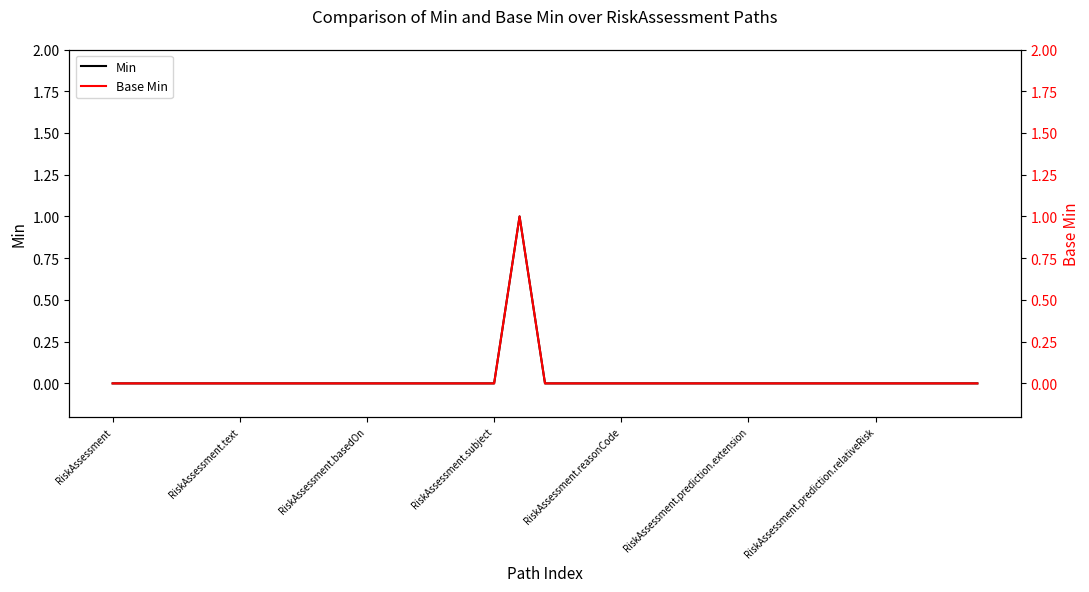

The value of Min at 8 is 0. True or false?

True